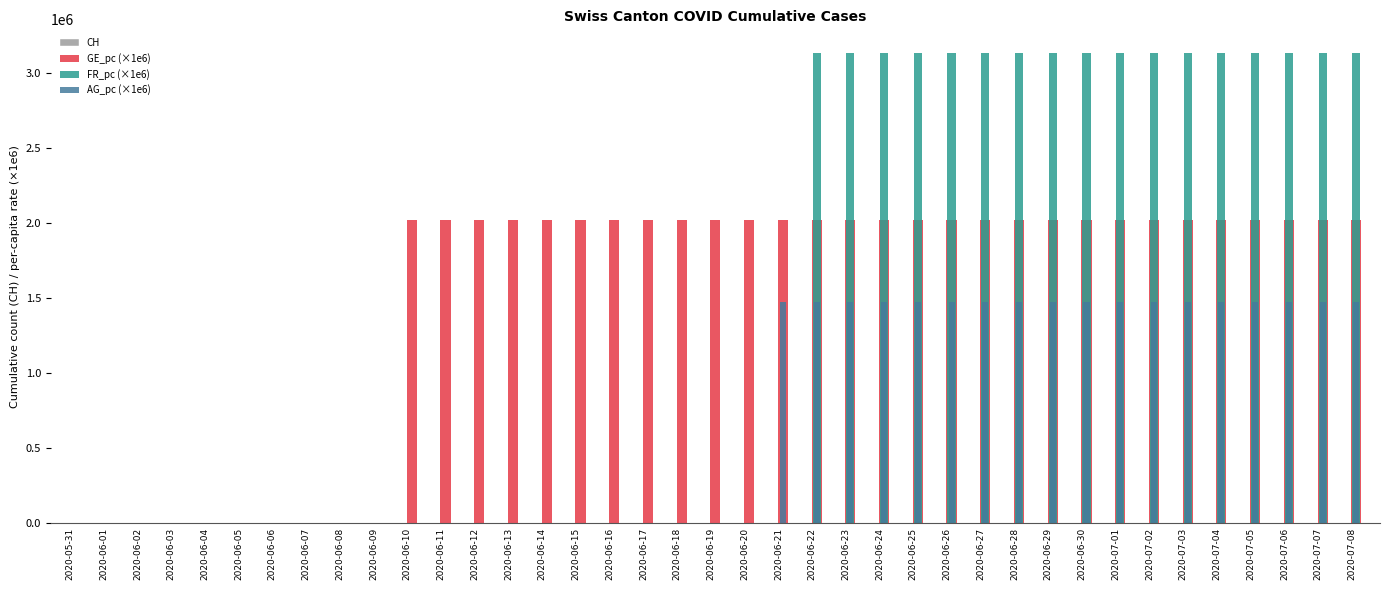

Count the number of categories in the chart.

39